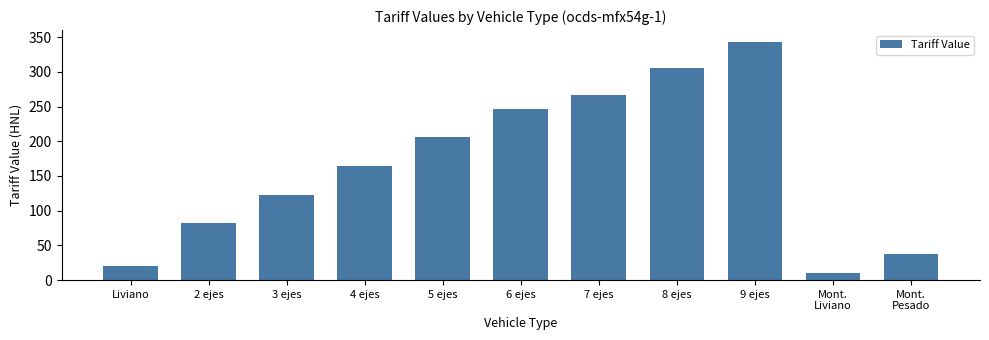

What is the smallest value displayed?

10